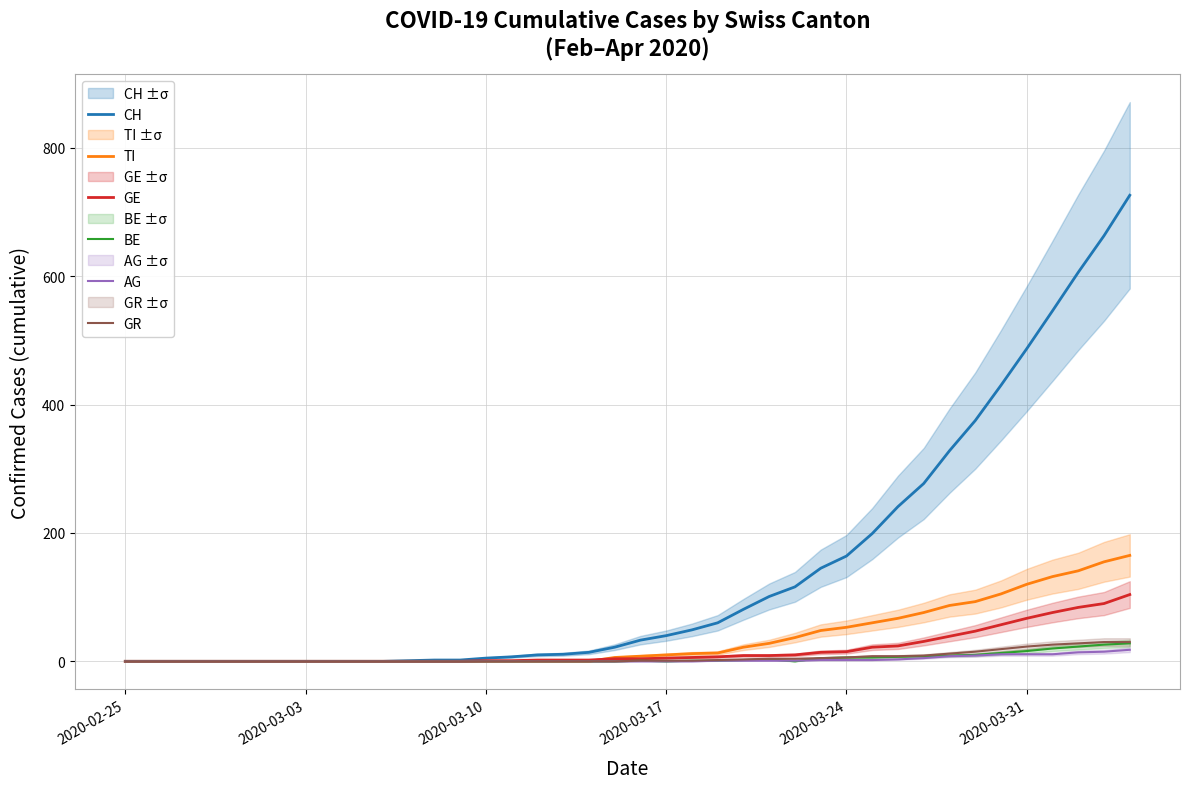

What is the highest value of the CH series?

726